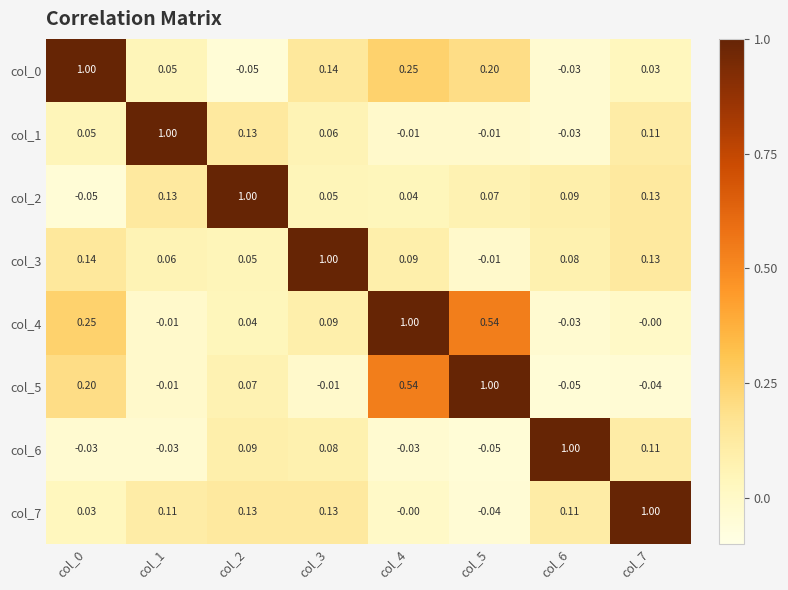

At which category does the chart reach its minimum across all series?

col_2